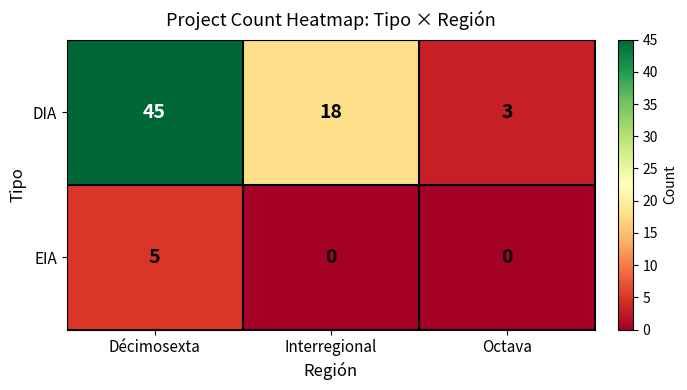

What is the sum of all DIA values?

66